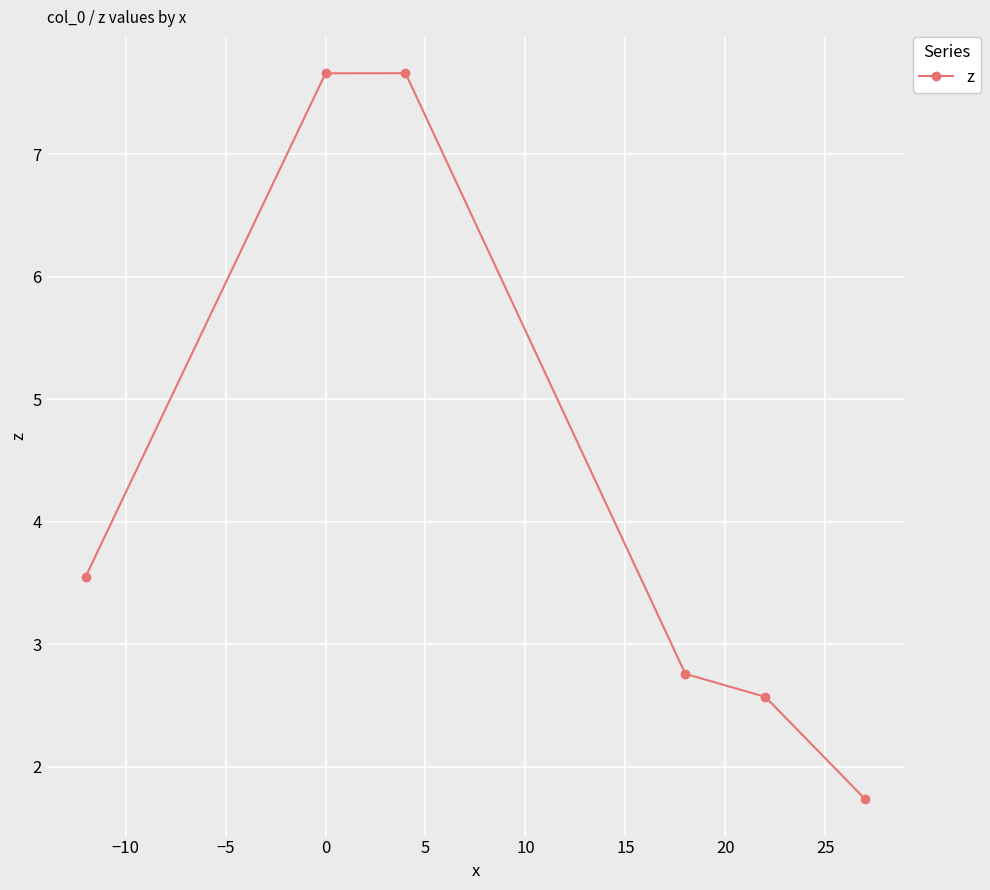

What is the difference between the second highest and second lowest values?

5.1